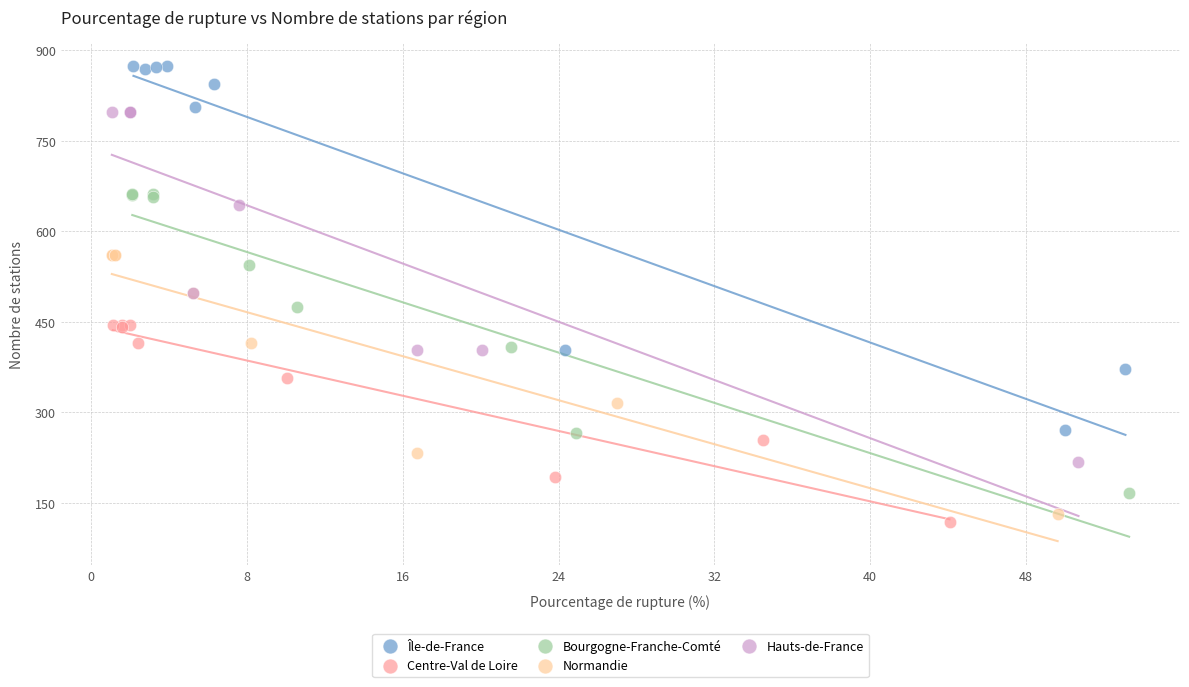

Which series has the largest Y range (max minus min)?

Île-de-France